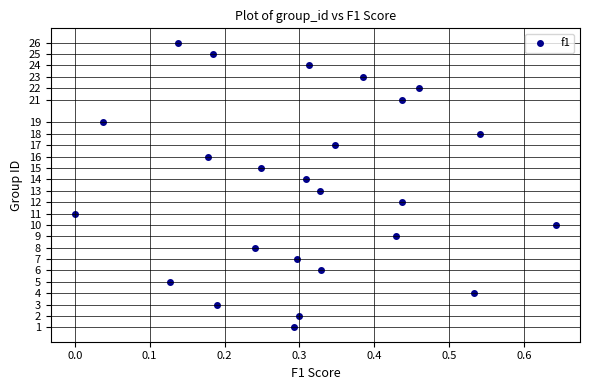

What is the range of Y values (max minus min)?

25